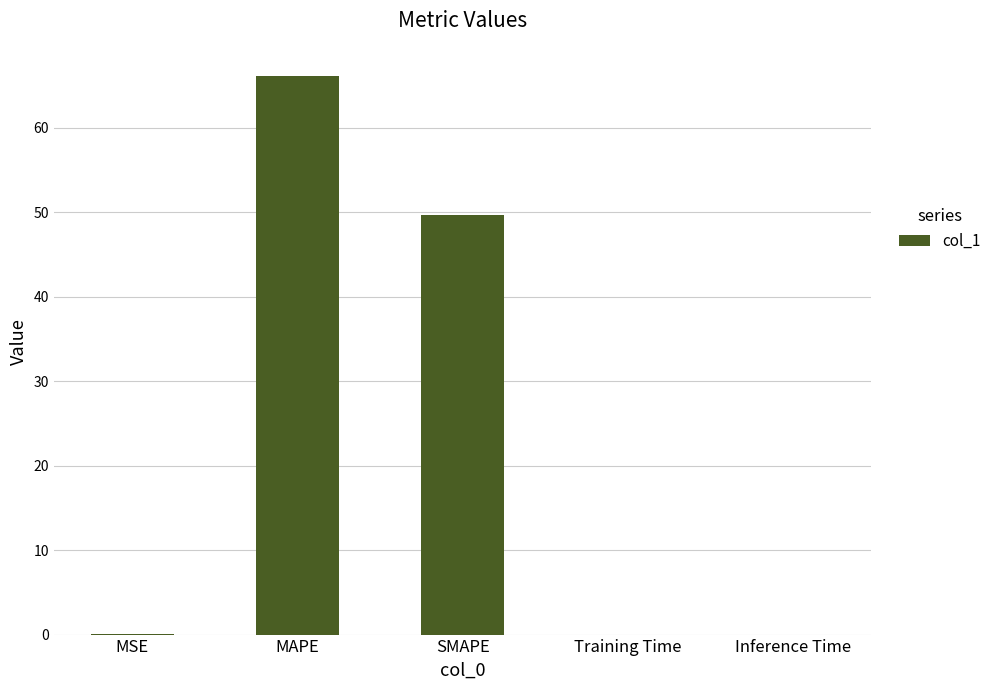

What is the greatest value displayed?

66.2